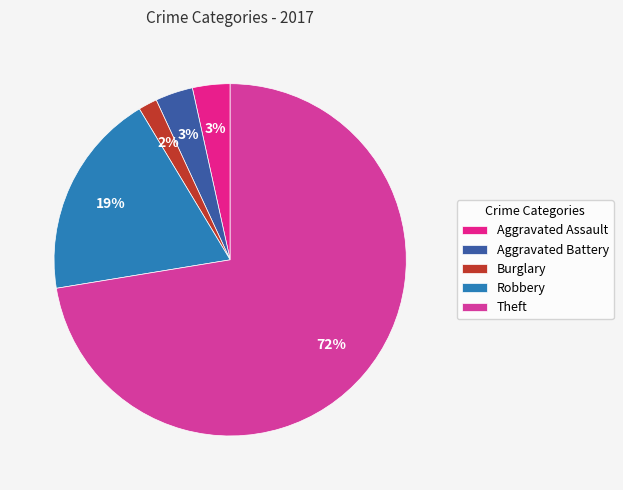

To the nearest percent, what is the average slice percentage?

20%